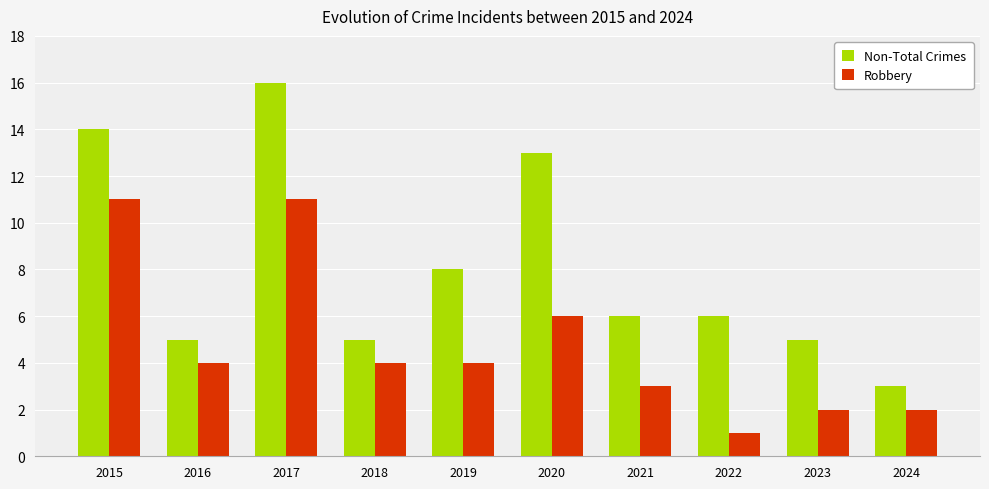

Rank the series by their maximum value, from highest to lowest.

Non-Total Crimes, Robbery